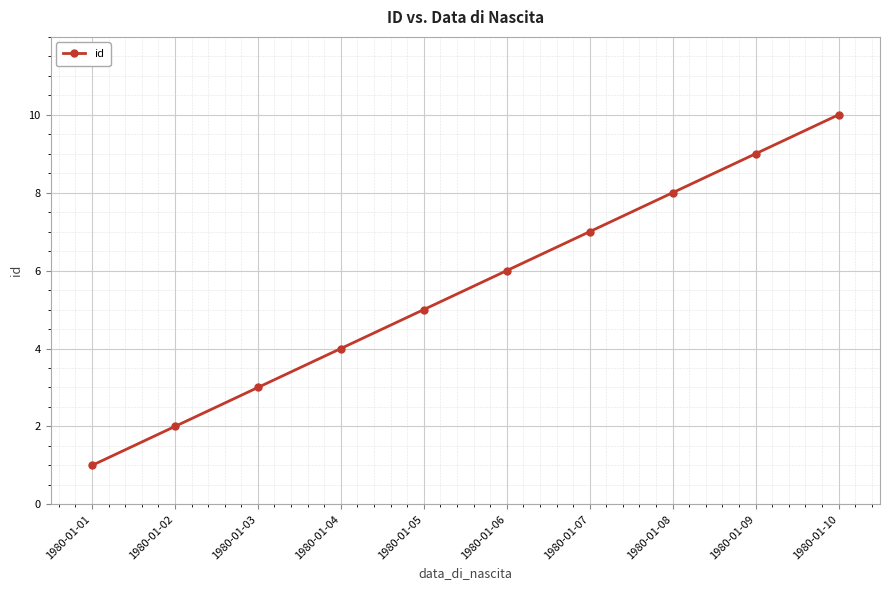

Rank the categories by value from lowest to highest.

1980-01-01, 1980-01-02, 1980-01-03, 1980-01-04, 1980-01-05, 1980-01-06, 1980-01-07, 1980-01-08, 1980-01-09, 1980-01-10